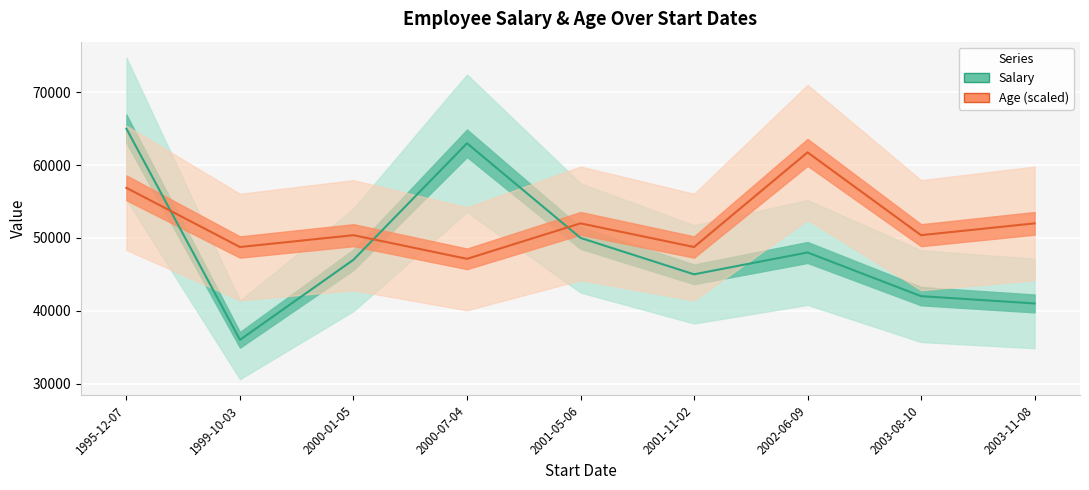

The value of Age at 2002-06-09 is 28844. True or false?

False